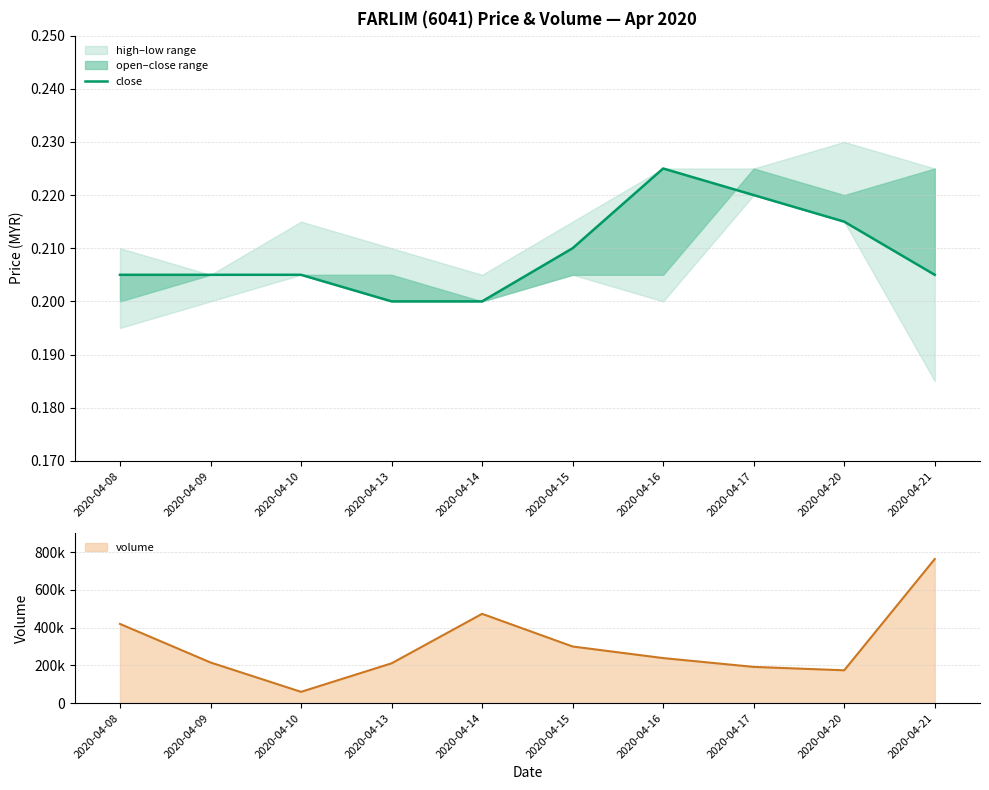

Is it true that the value at 2020-04-14 is 0.3?

False